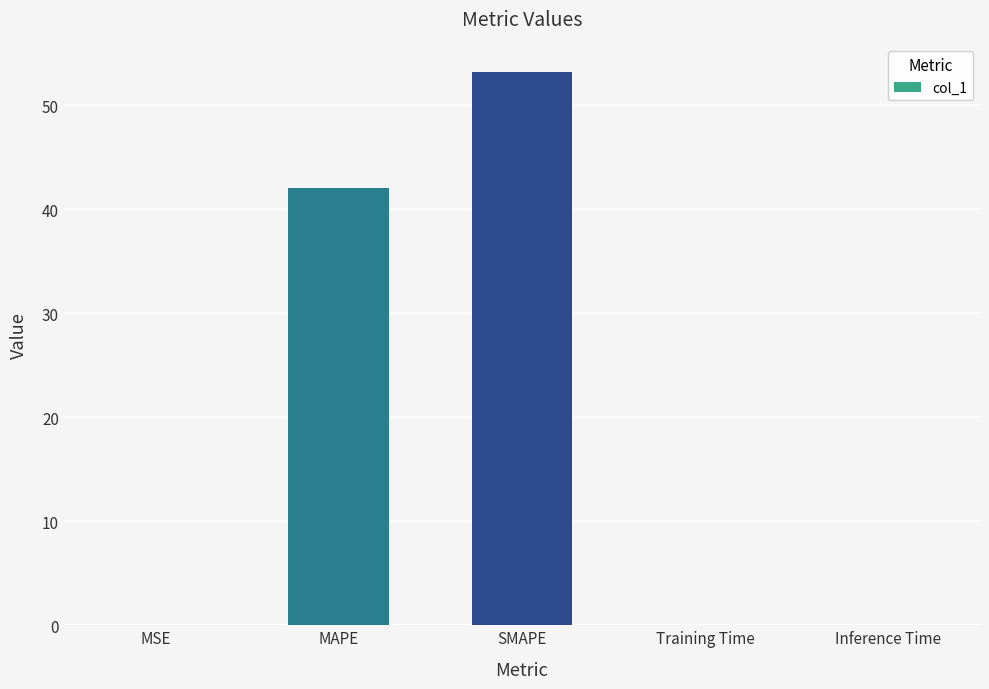

What is the greatest value displayed?

53.2